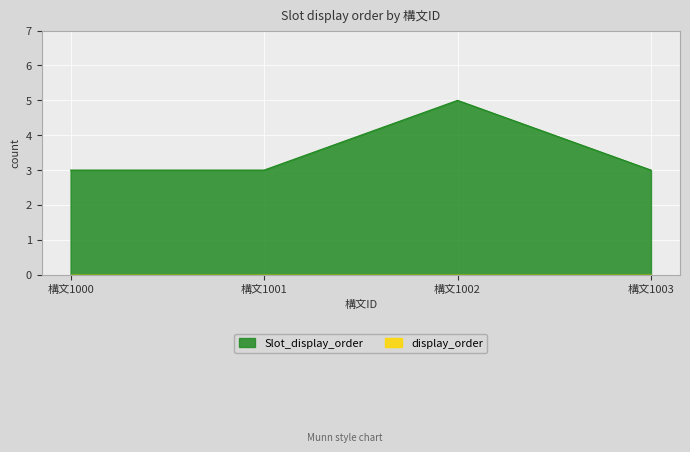

Count the number of categories in the chart.

4